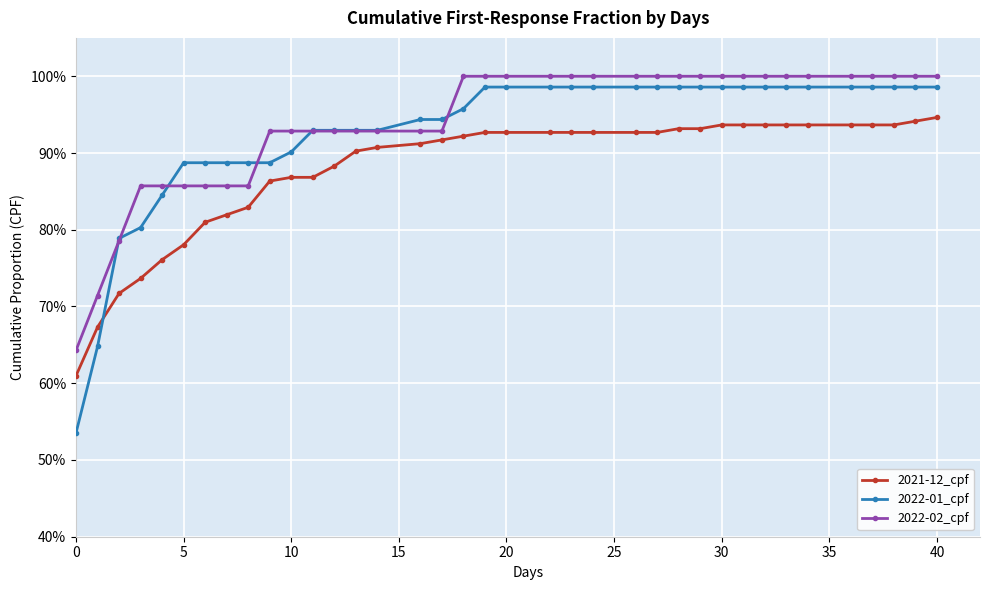

What are all the series names shown in the legend?

2021-12_cpf, 2022-01_cpf, 2022-02_cpf